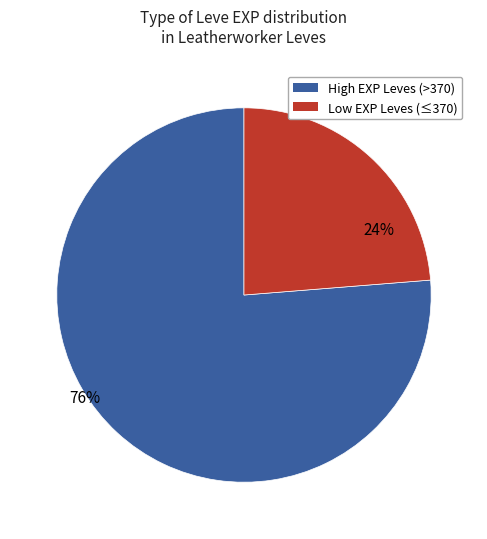

Is the sum of High EXP Leves (>370) and Low EXP Leves (≤370) greater than half?

Yes